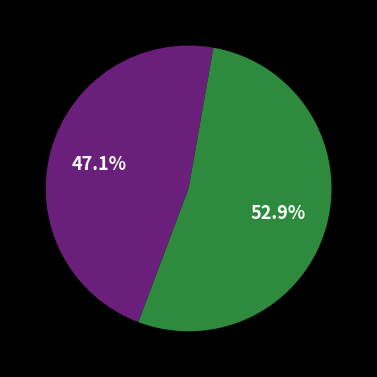

To the nearest percent, what is the difference between the largest and smallest slice percentages?

6%